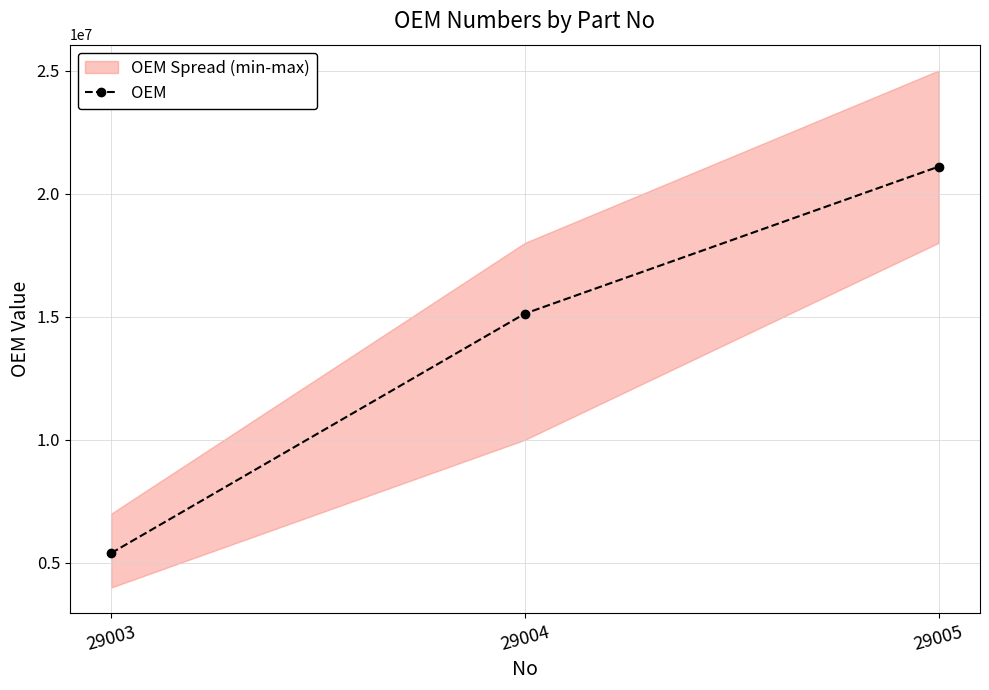

The value at 29003 is 9417116. True or false?

False